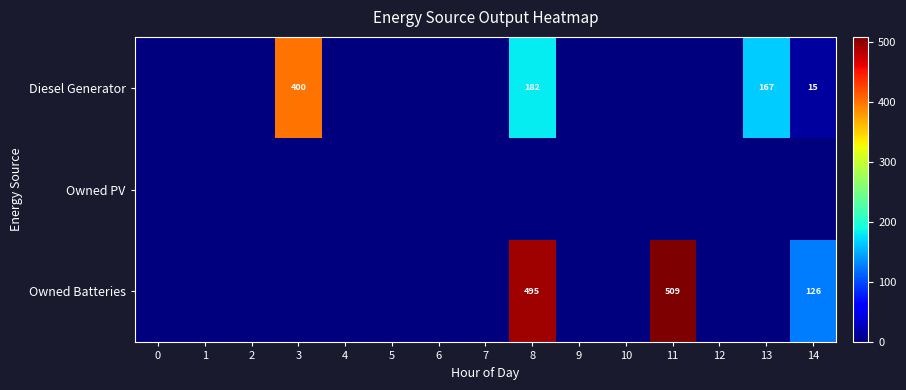

At which category is the sum across all series the highest?

8